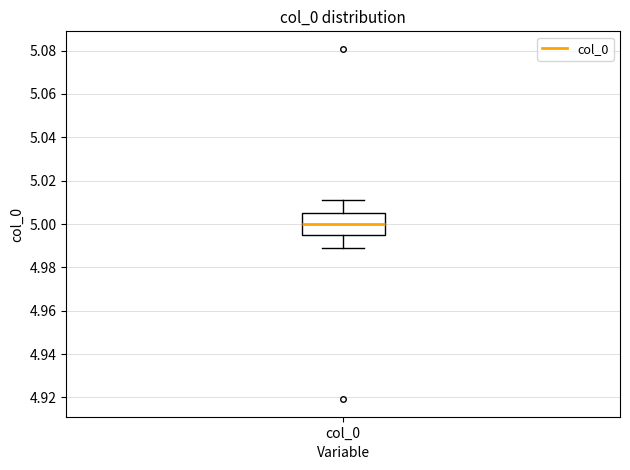

Read this box plot against the y-axis: the position of the median line, the range covered by the box, and the ends of both whiskers. The values are not printed on the chart, so give them approximately, as read against the axis.

median 5.000, box 4.996 to 5.004, whiskers 4.988 to 5.012